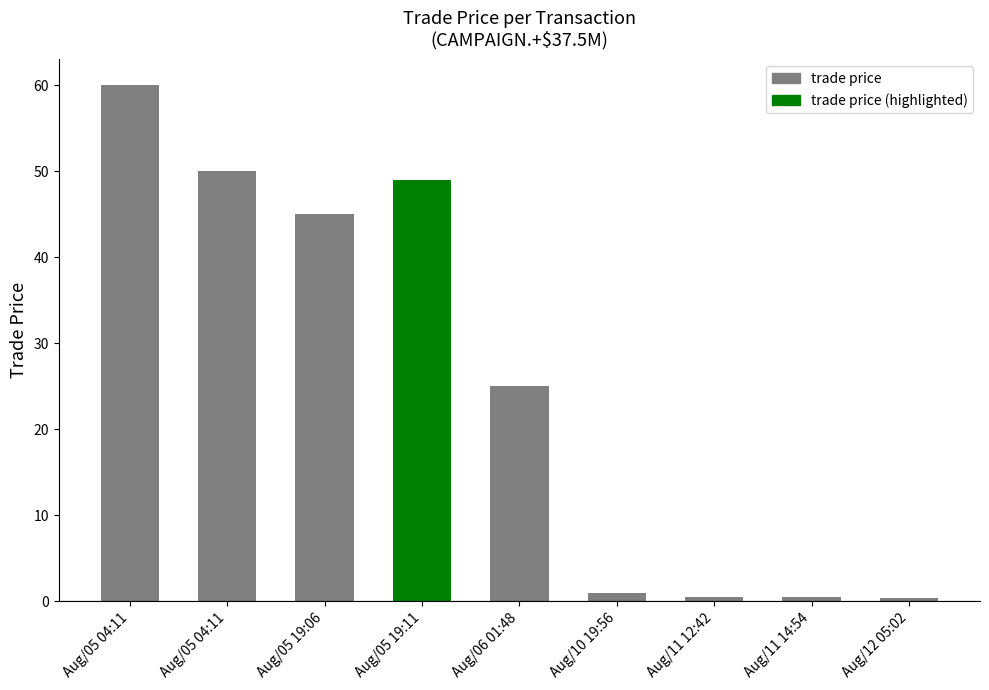

Read the value at Aug/05 04:11.

60.0